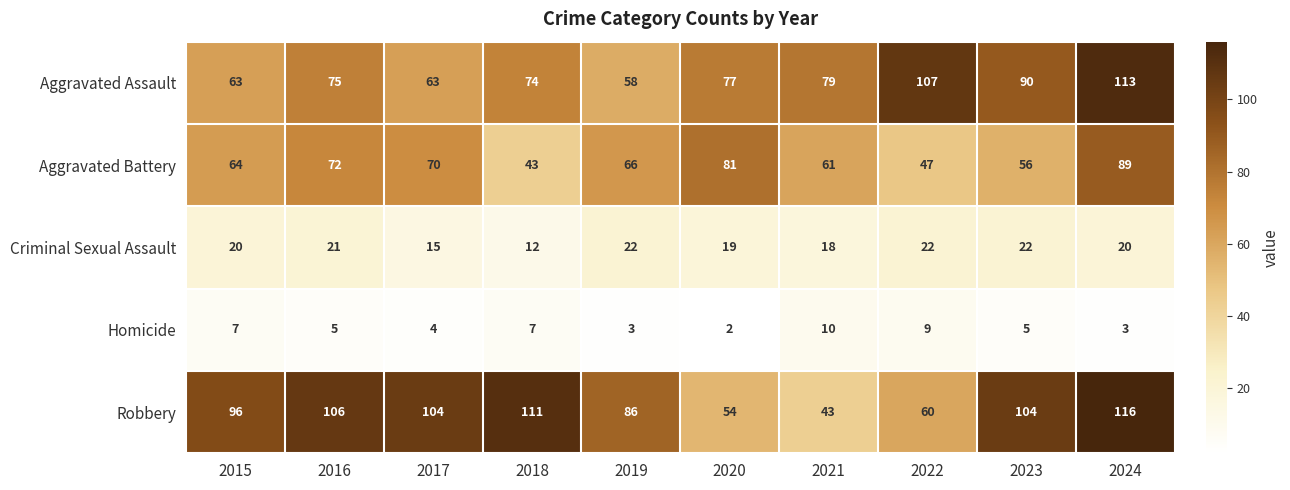

At which category does the chart reach its peak across all series?

2024